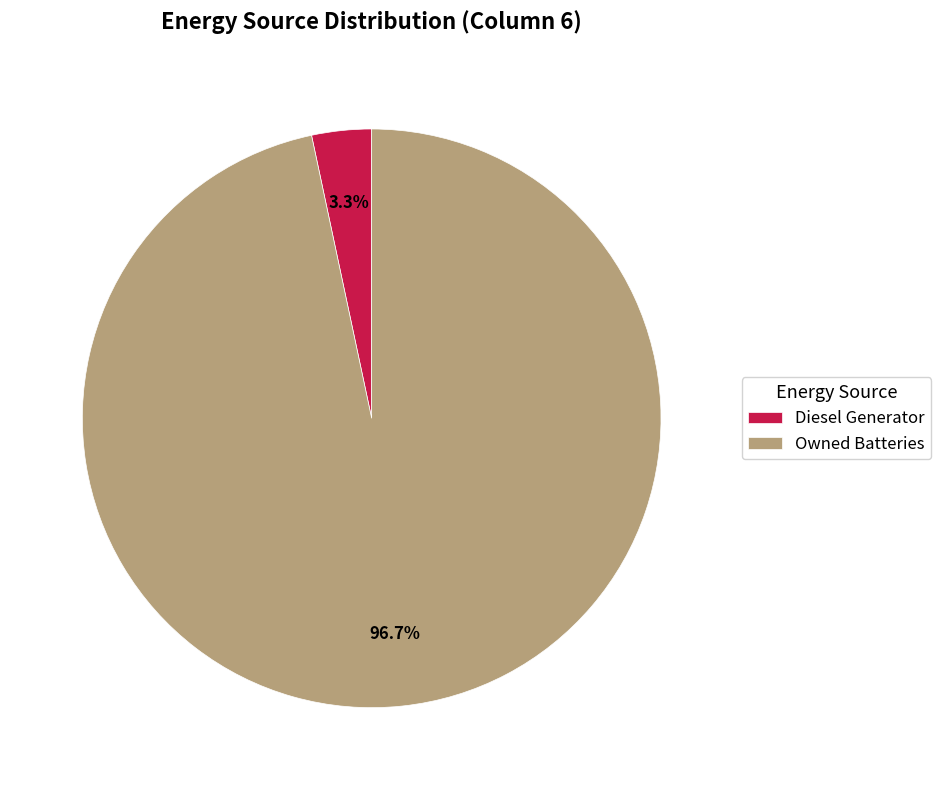

Rank the categories by value from highest to lowest.

Owned Batteries, Diesel Generator